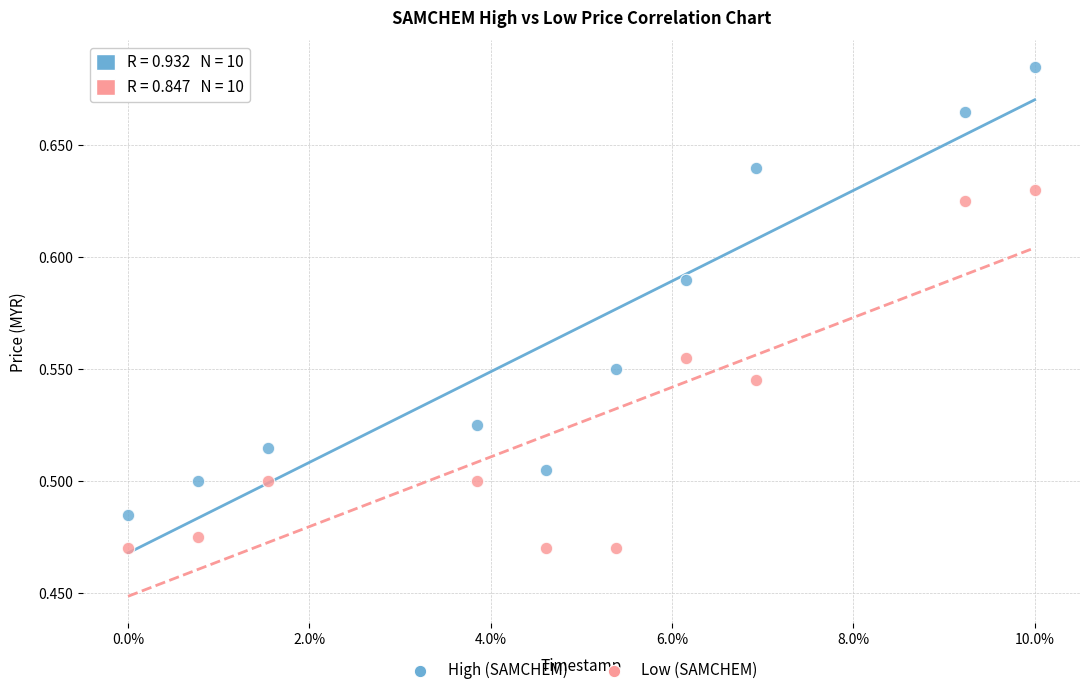

Across all data points, what is the range of X values (max minus min)?

1.0